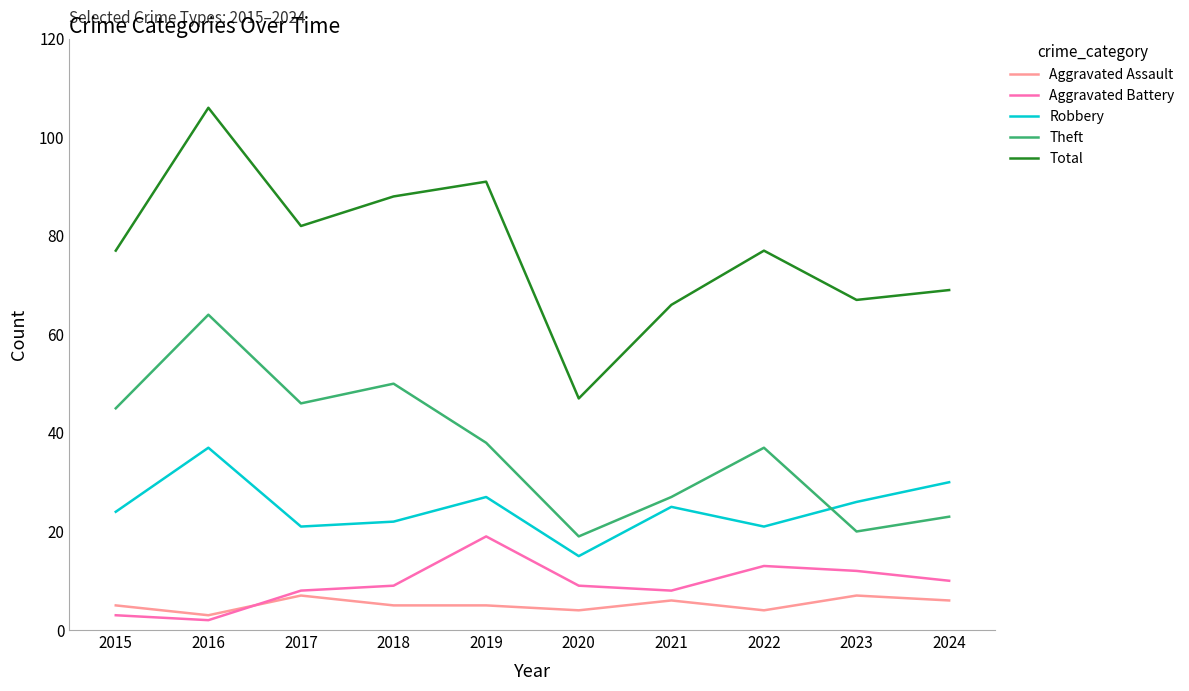

At which category does the chart reach its minimum across all series?

2016